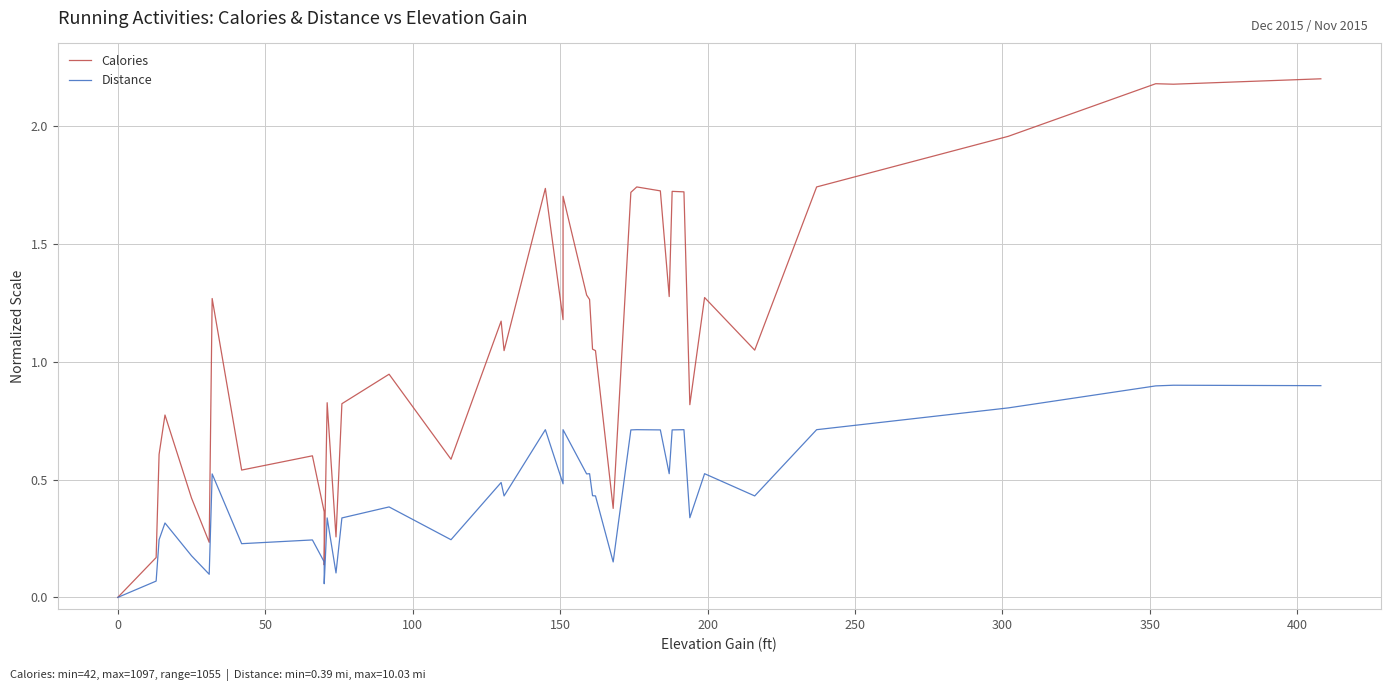

True or false: Distance and Calories intersect in this chart.

False